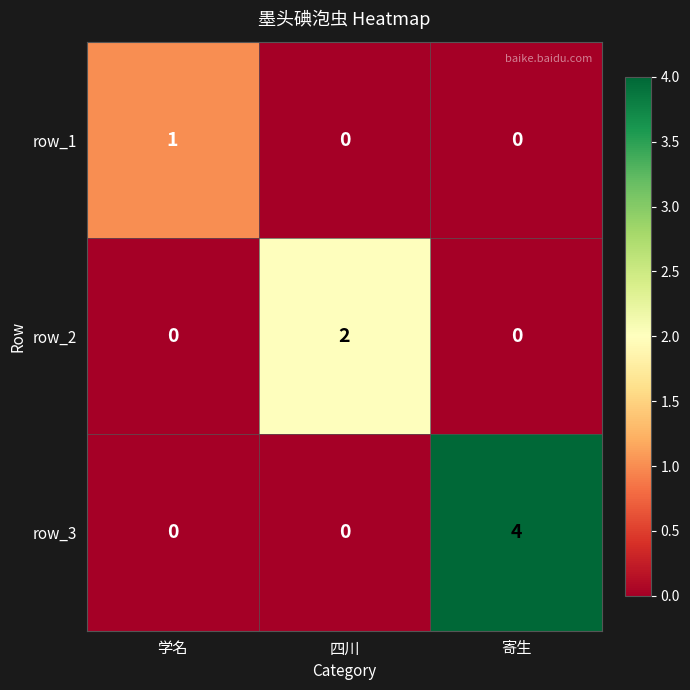

How many distinct data groups are displayed?

3